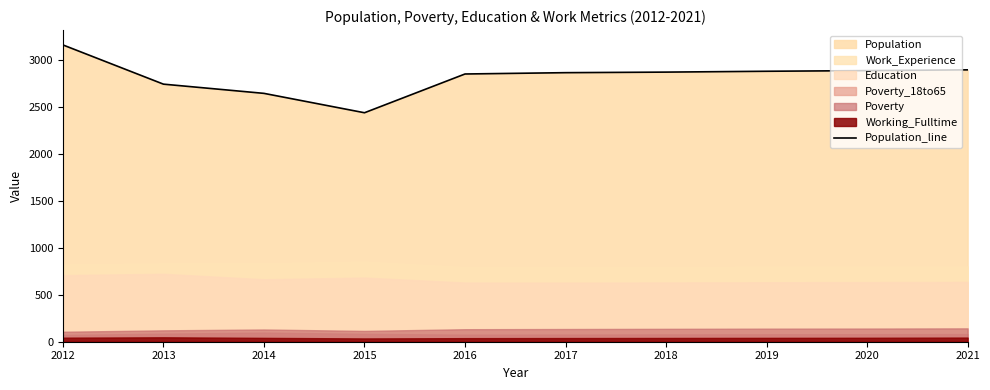

How many lines are shown in the chart?

1